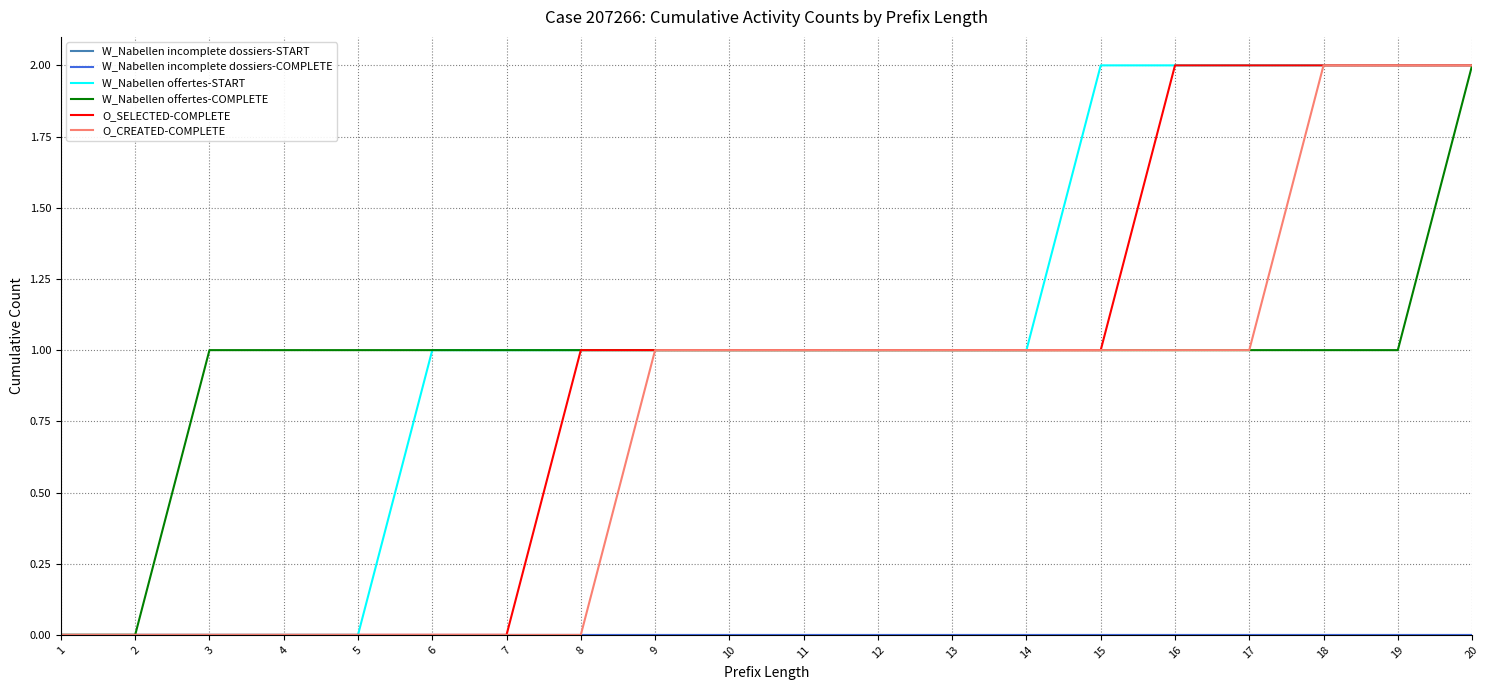

Does the chart have visible grid lines?

Yes